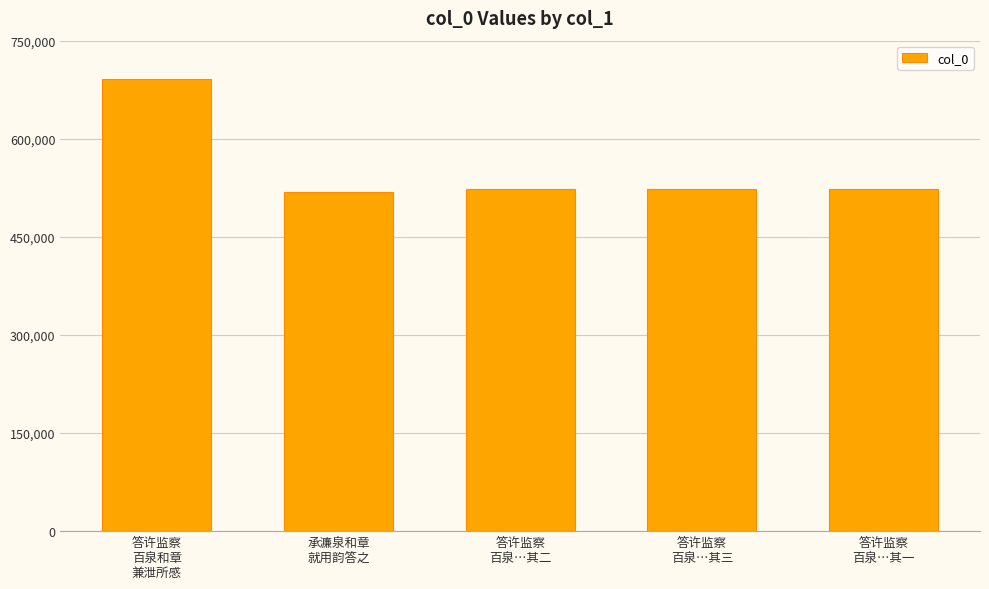

What is the value of the 1st bar from the left?

691652